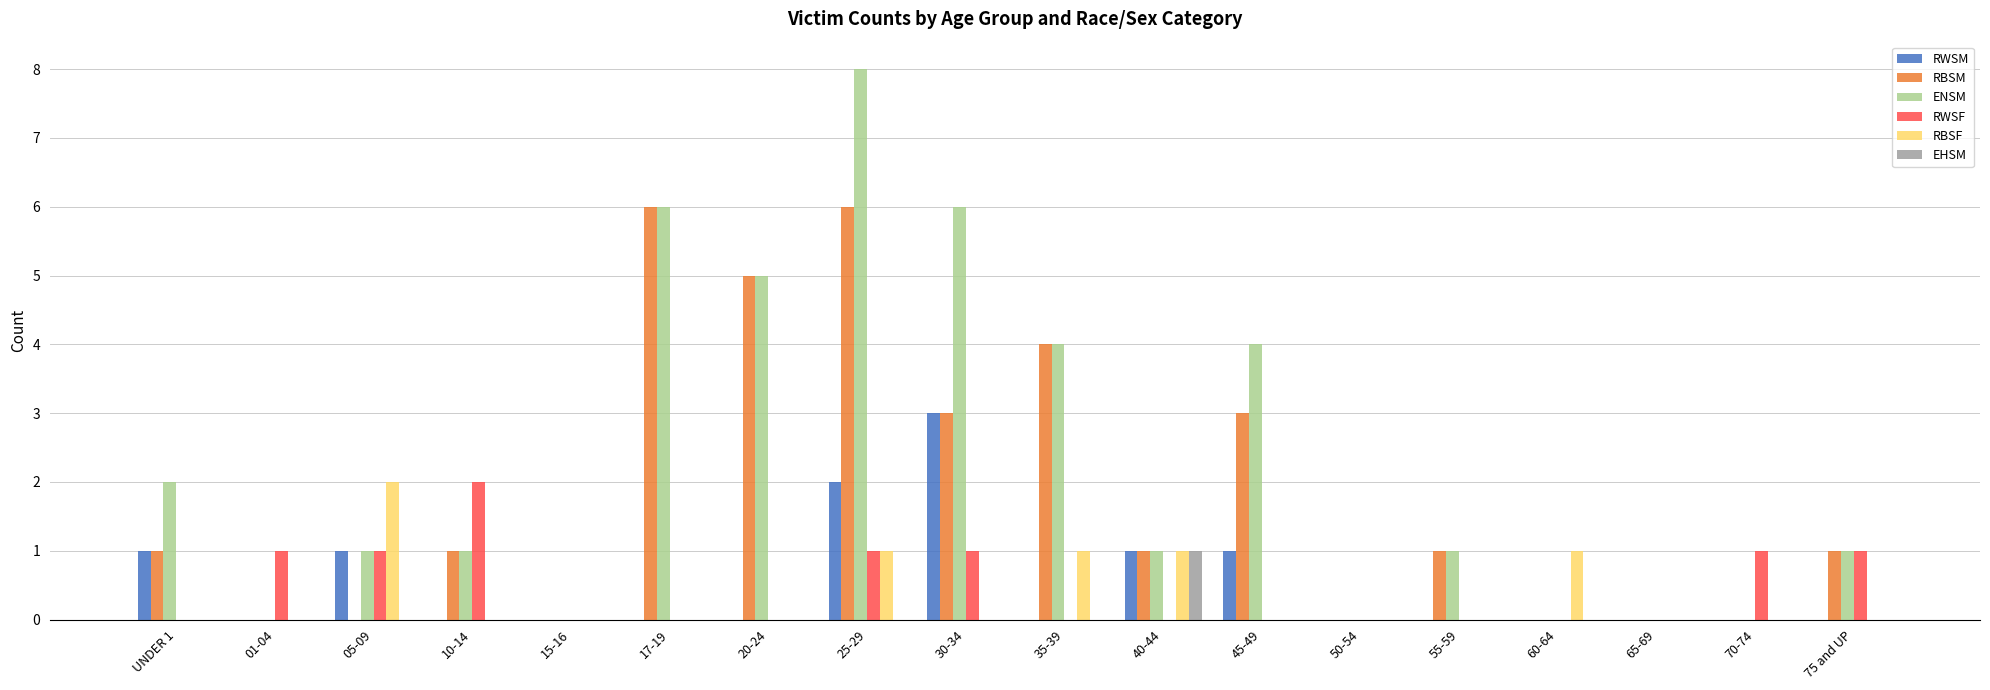

Which series has the largest total across all categories?

ENSM